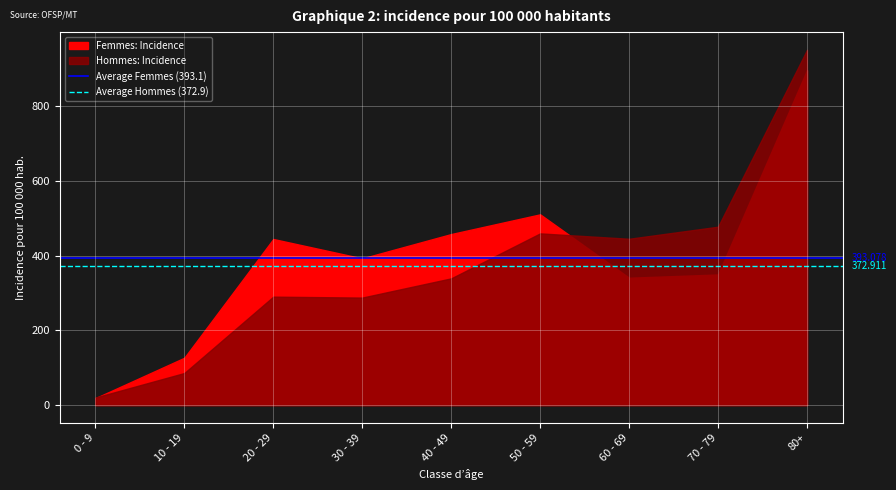

What is the spread (max minus min) of values at 0 - 9?

20.2